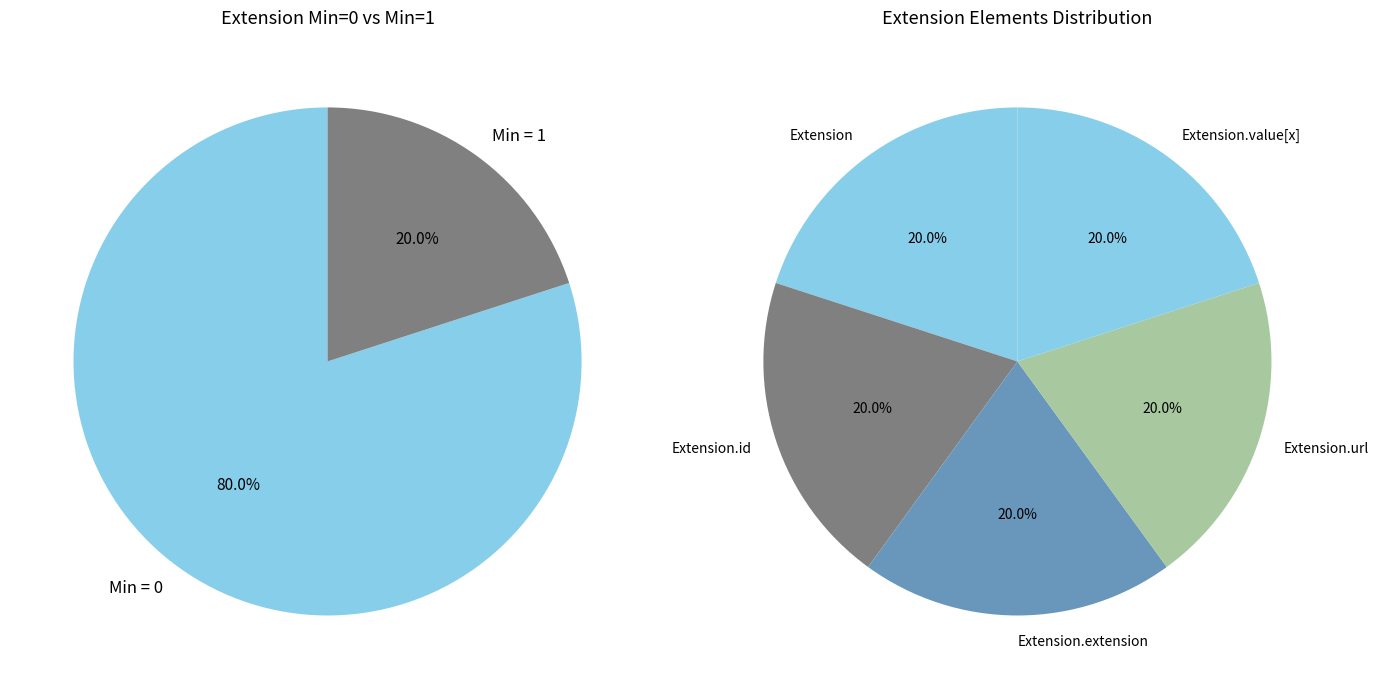

Which slice is the largest?

Extension.url